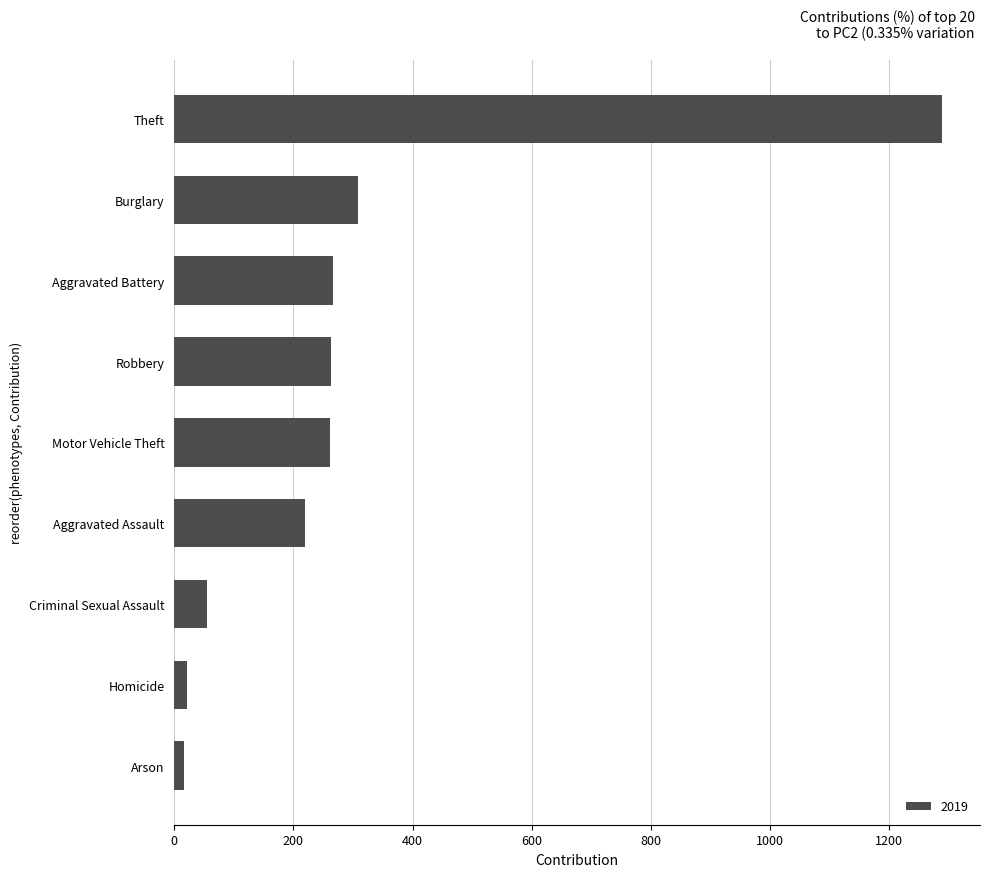

Which label corresponds to the largest value in the chart?

Theft